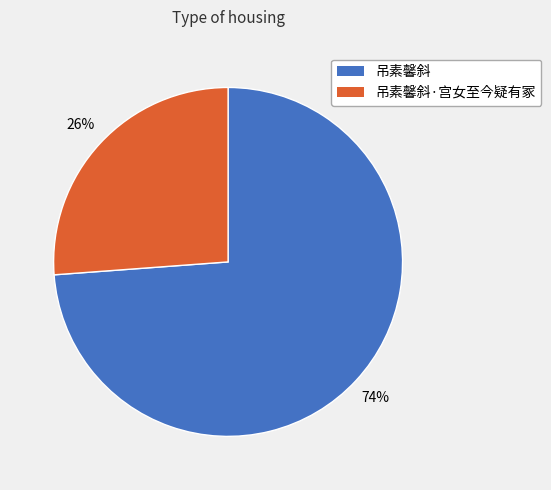

Is there any slice that represents more than half of the pie?

Yes